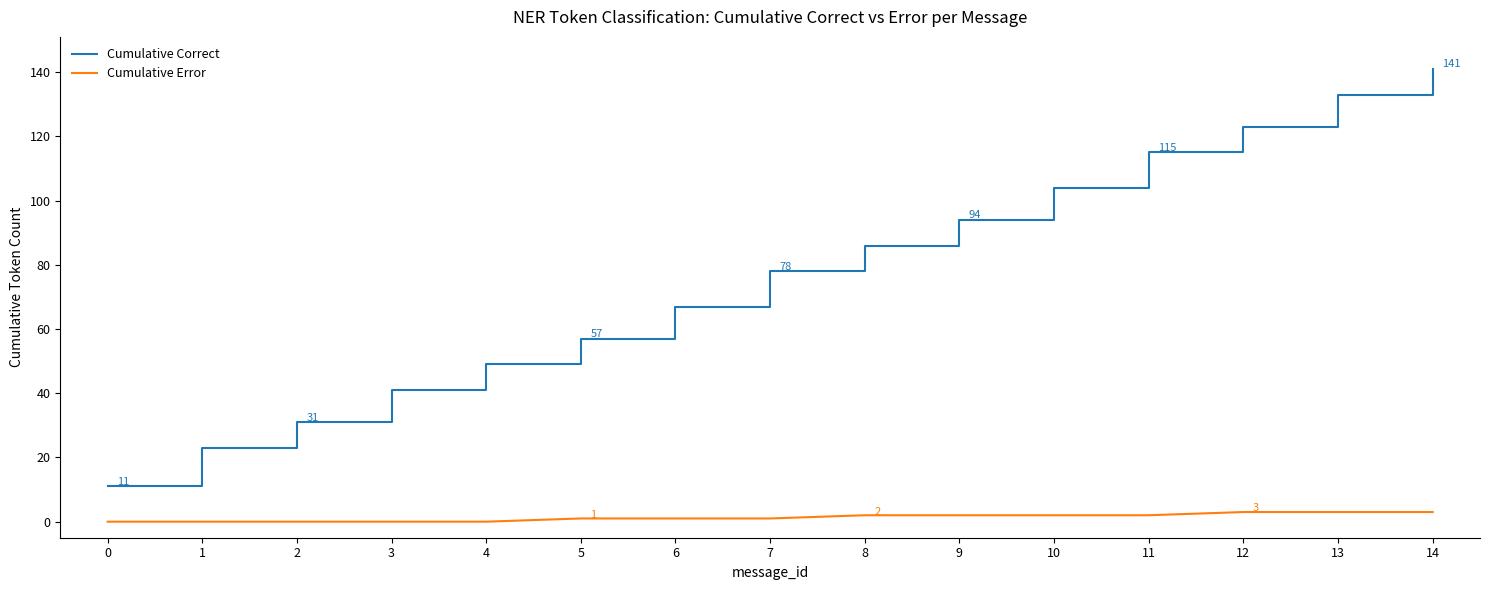

Is it true that Cumulative Error equals 2 at 11?

True